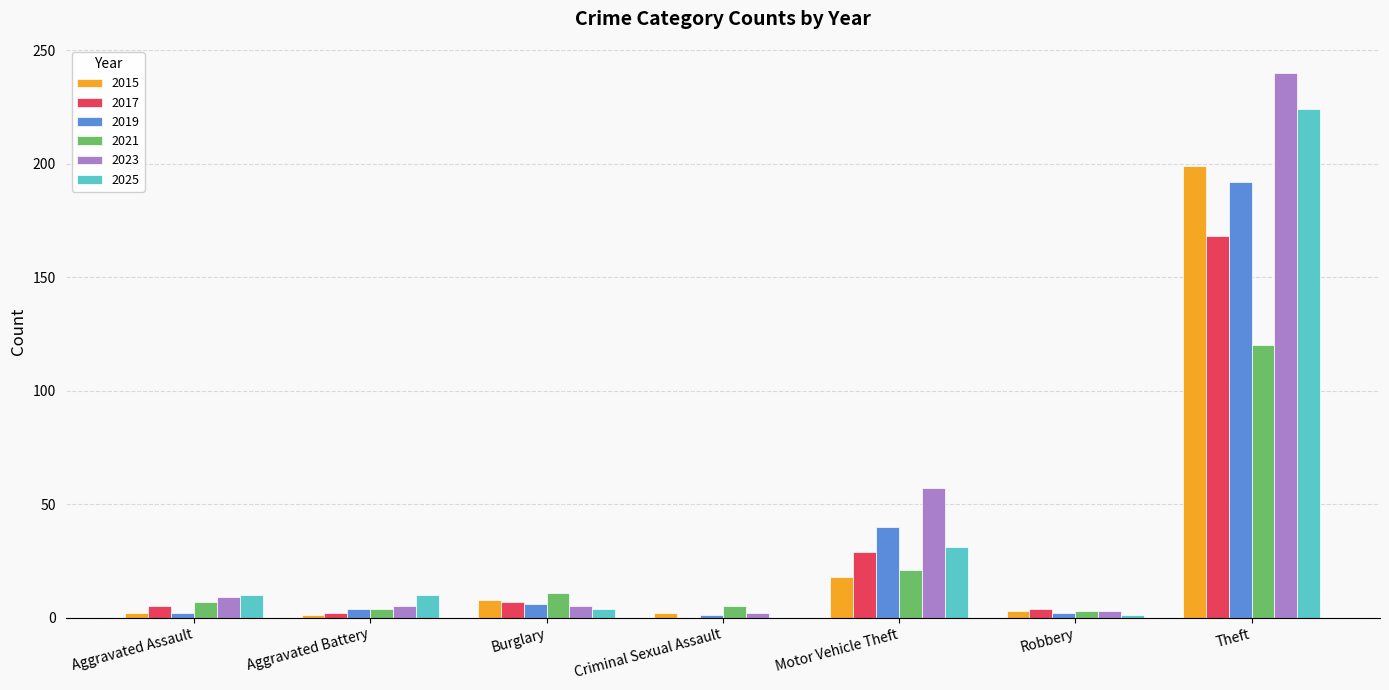

Is it true that 2019 equals 59 at Motor Vehicle Theft?

False